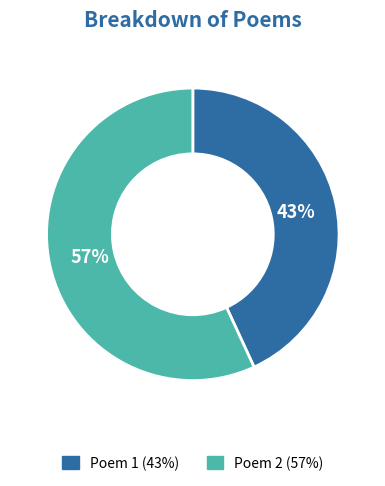

Is there a majority slice in this chart?

Yes